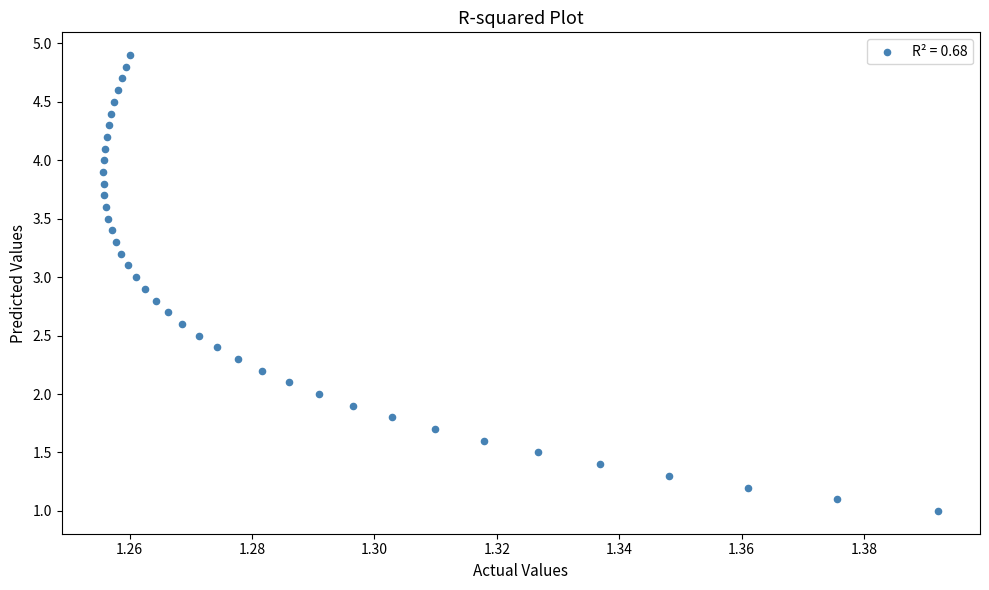

What is the range of Y values (max minus min)?

3.9